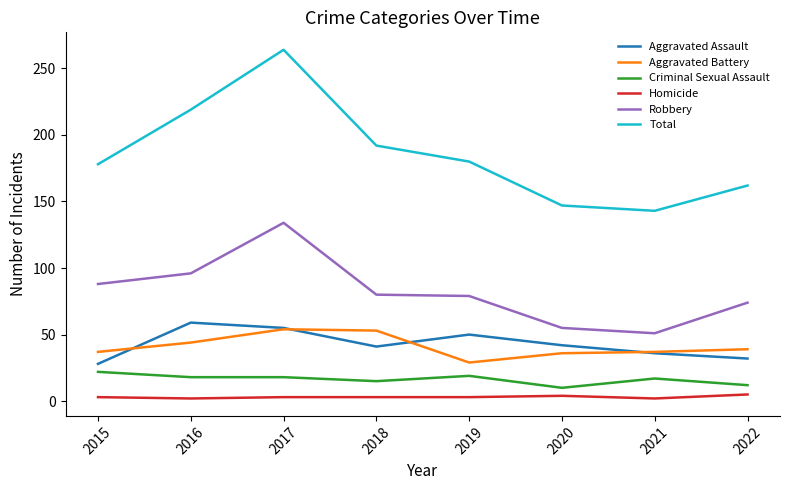

In Total, how many points are higher than both neighbors (excluding endpoints)?

1